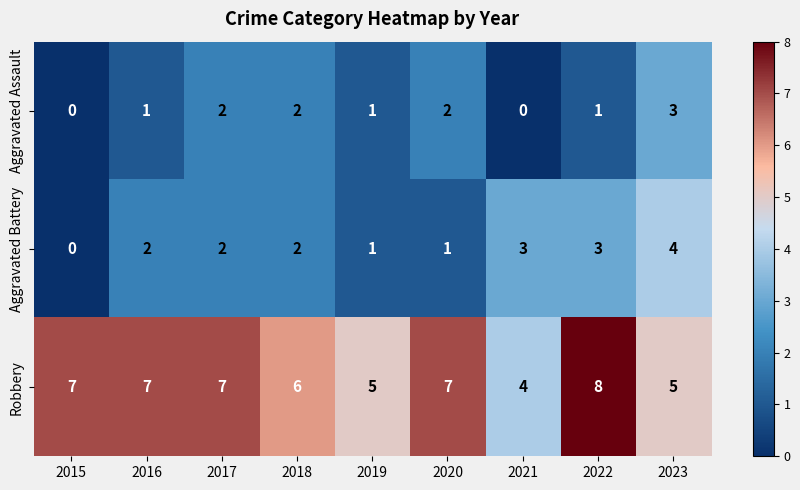

What is the sum of all Aggravated Assault values?

12